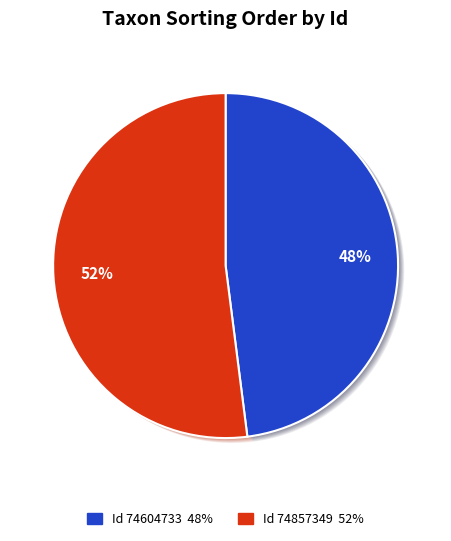

Which slice is the smallest?

74604733